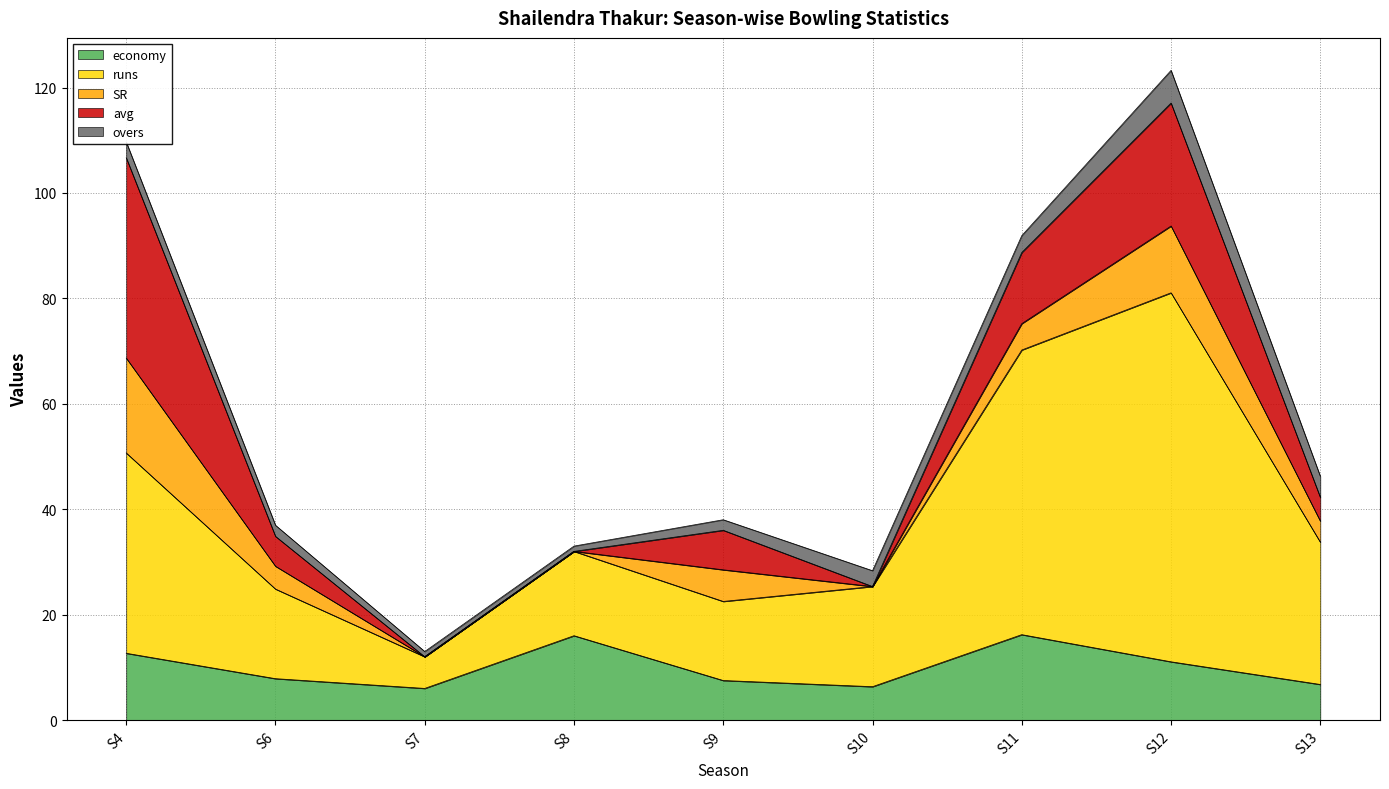

At how many categories does at least one series exceed 15?

7